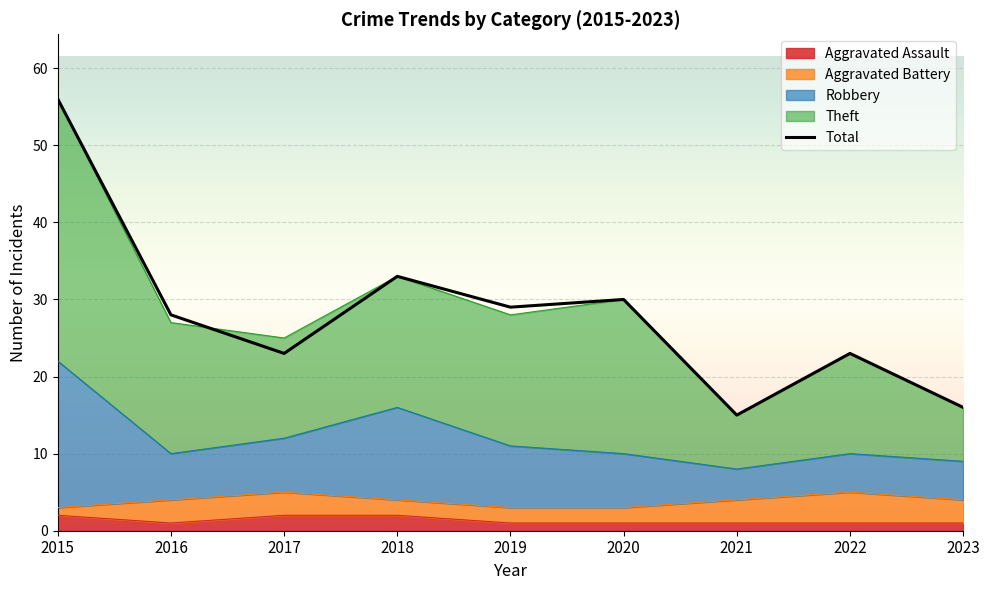

Is it true that the value at 2015 is 90?

False